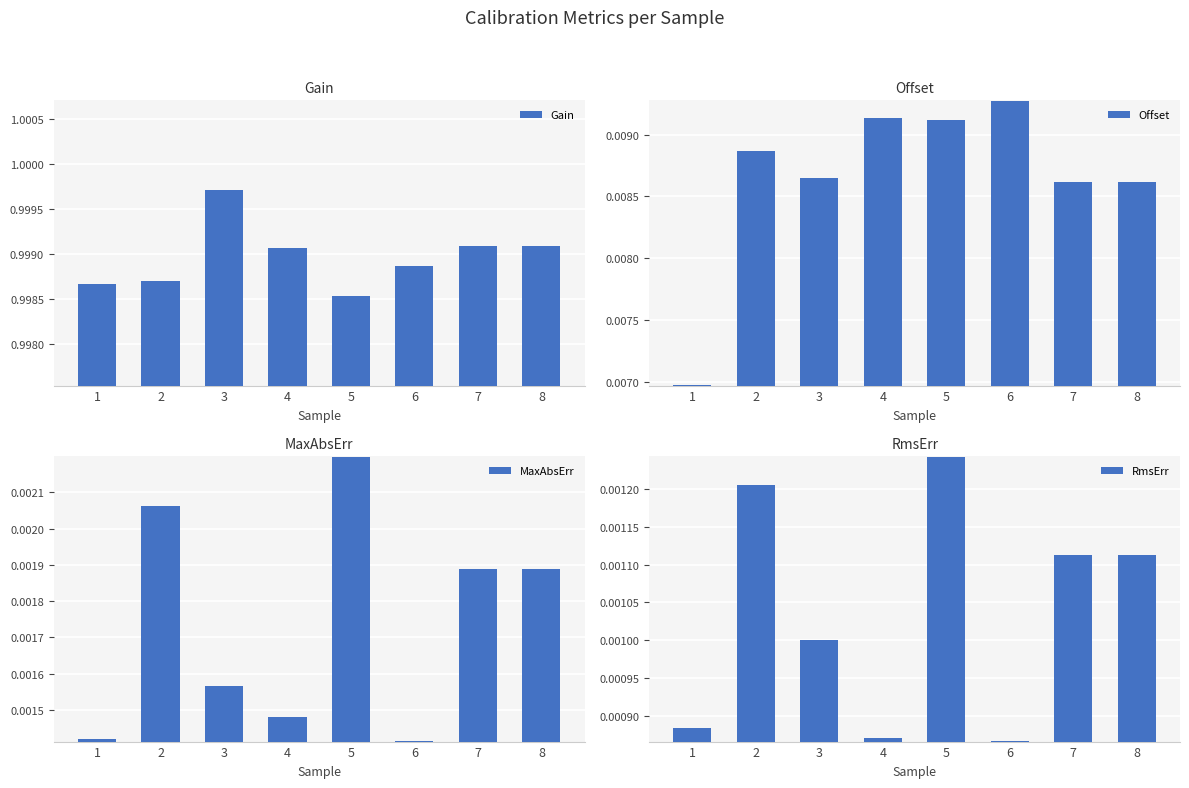

Count the MaxAbsErr values in the range 0 to 1.

8